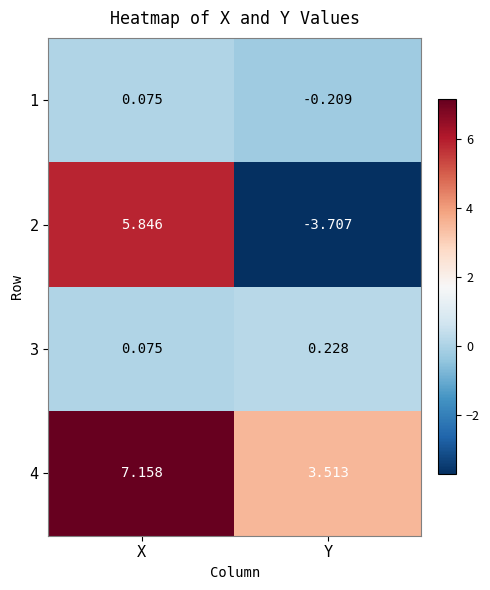

Which category has the lowest value across all series?

Y